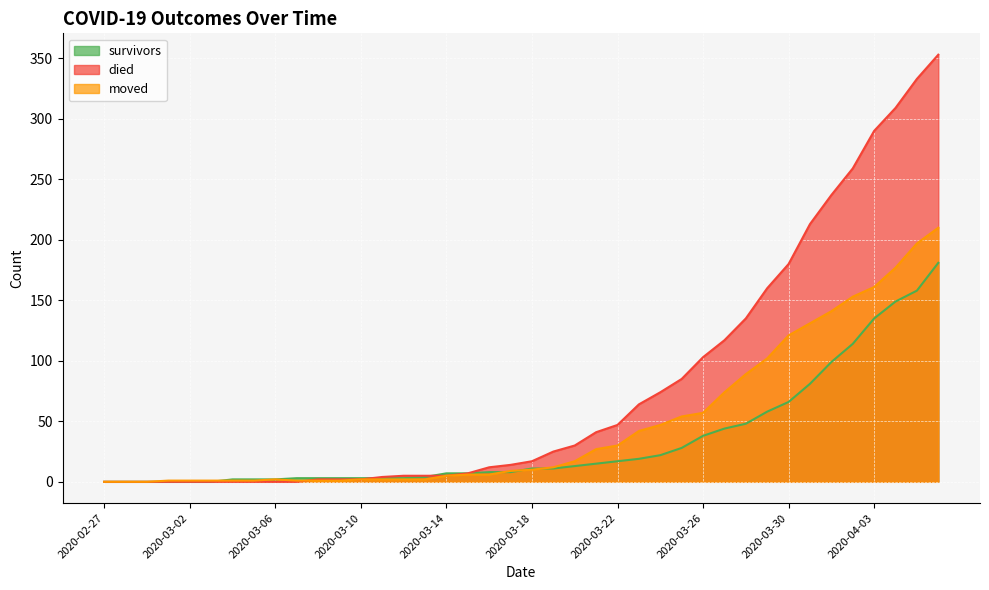

How many distinct data groups are displayed?

3